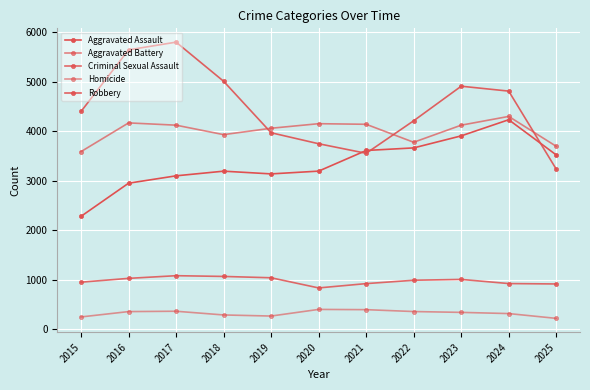

How many lines are shown in the chart?

5